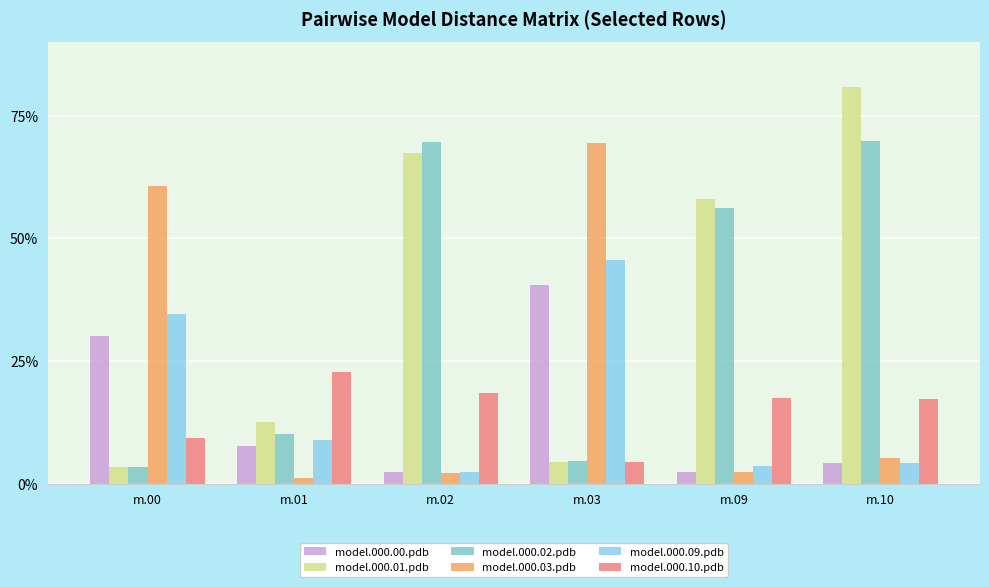

True or false: model.000.09.pdb has a value of 0.0 at m.09.

False